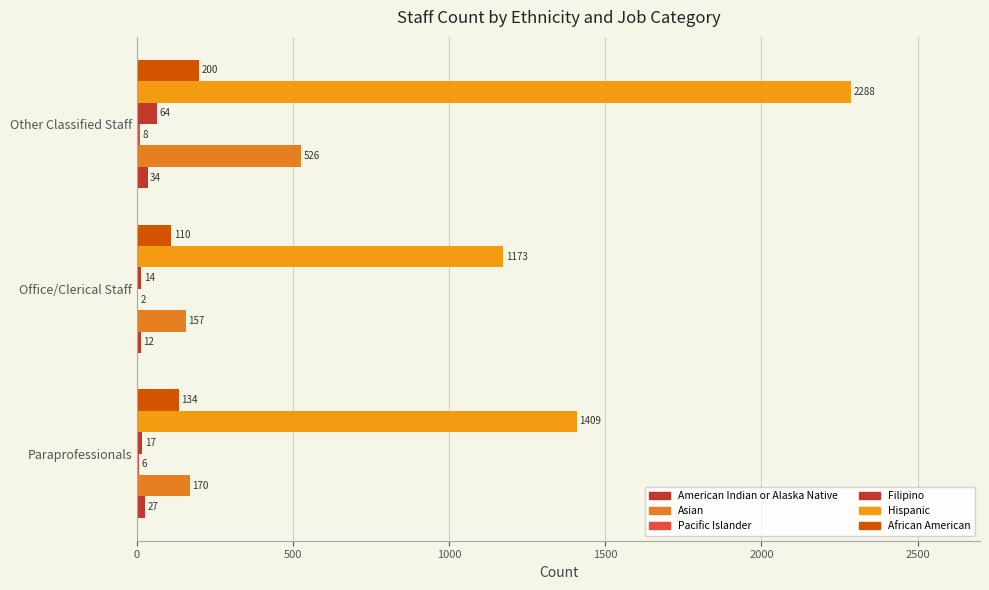

What is the difference between the maximum and minimum values in the Pacific Islander series?

6.0